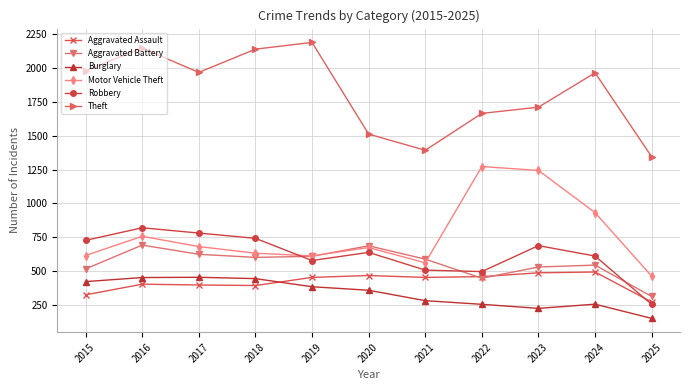

The Theft series shows 2140 at 2018. True or false?

True